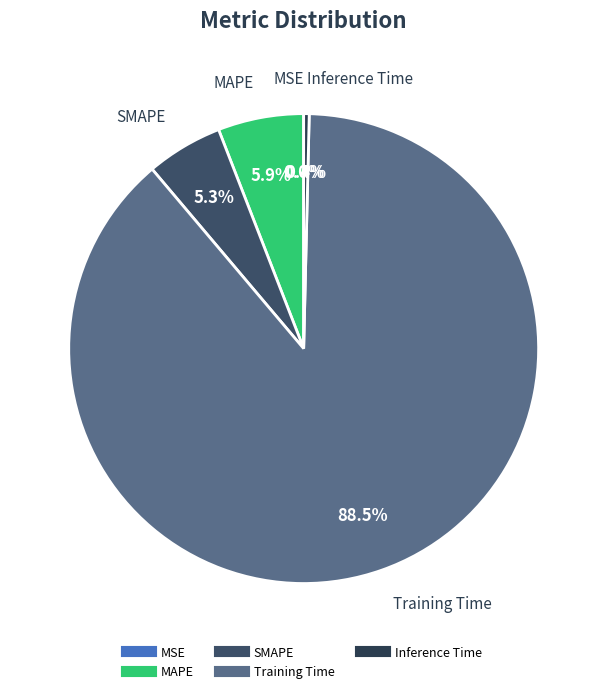

Between Training Time and Inference Time, which is larger?

Training Time